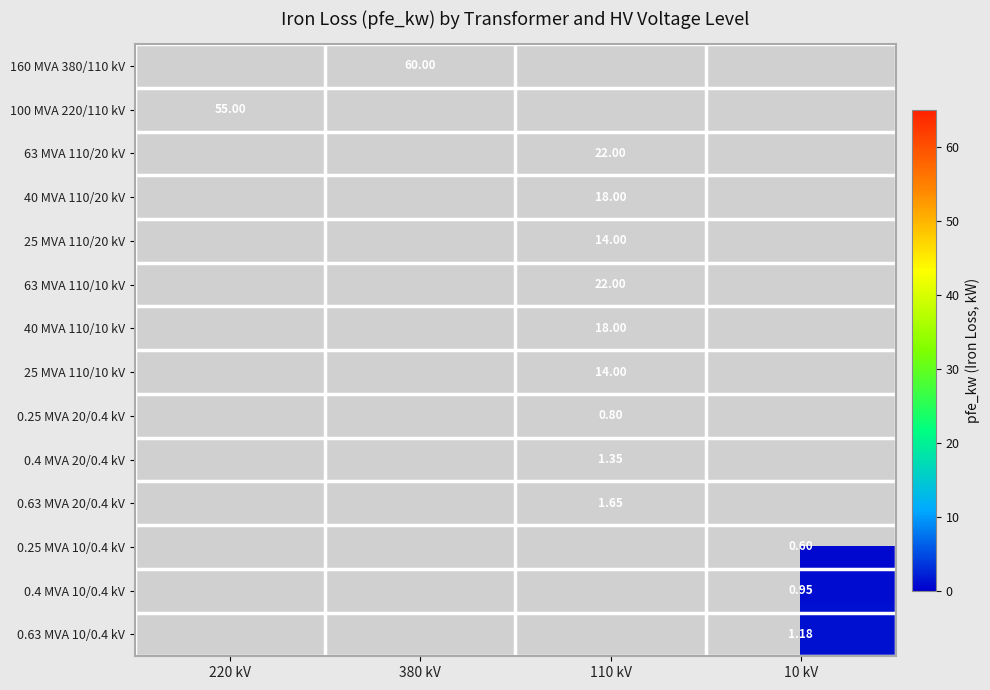

The value of 25 MVA 110/20 kV at 110 kV is 14.0. True or false?

True